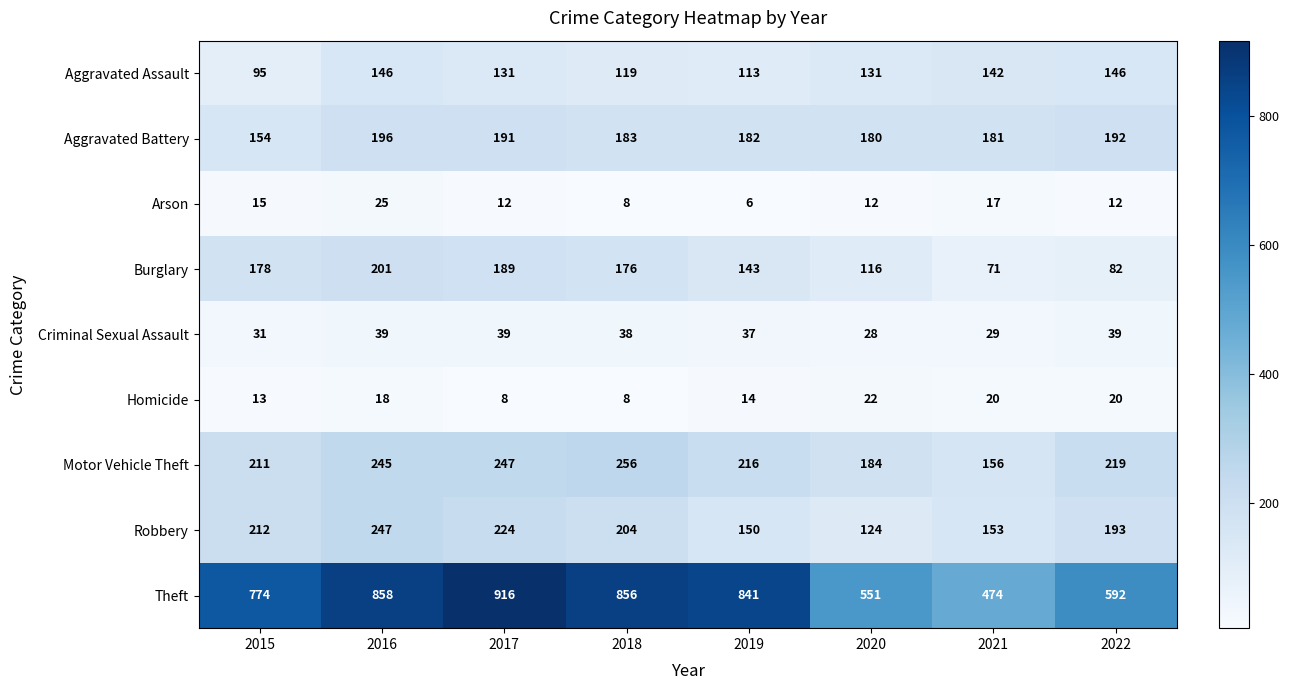

What is the minimum value shown in the chart?

6